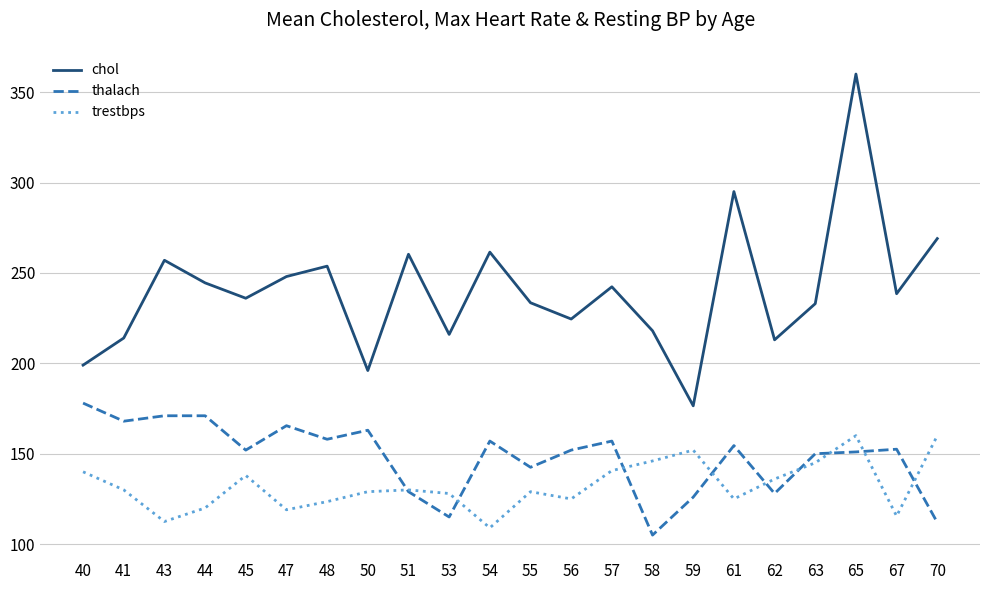

Is the value of trestbps at 48 greater than the value of chol at 50?

No